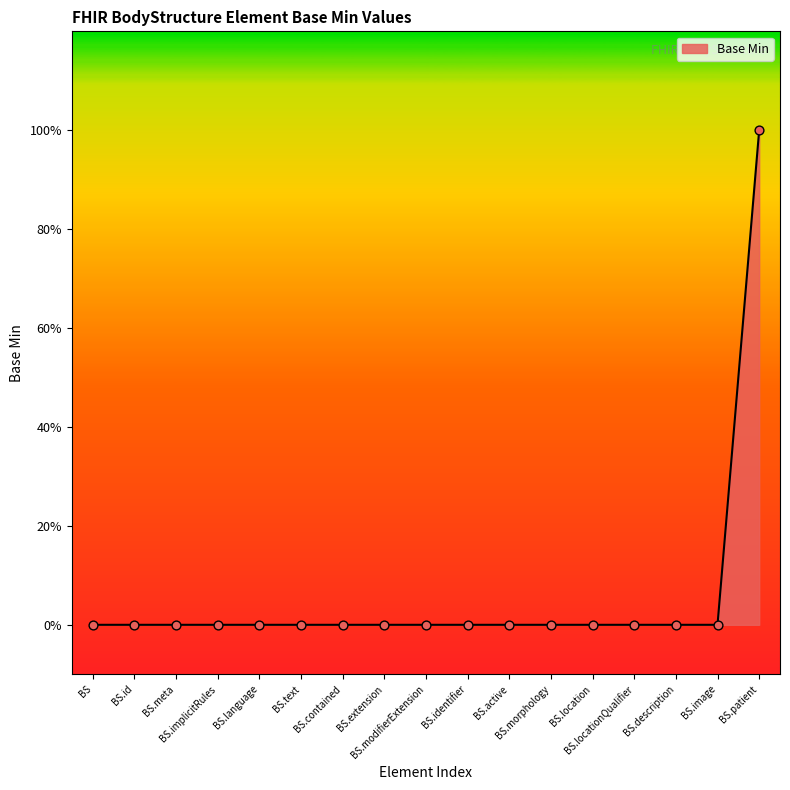

Does the chart have visible grid lines?

No